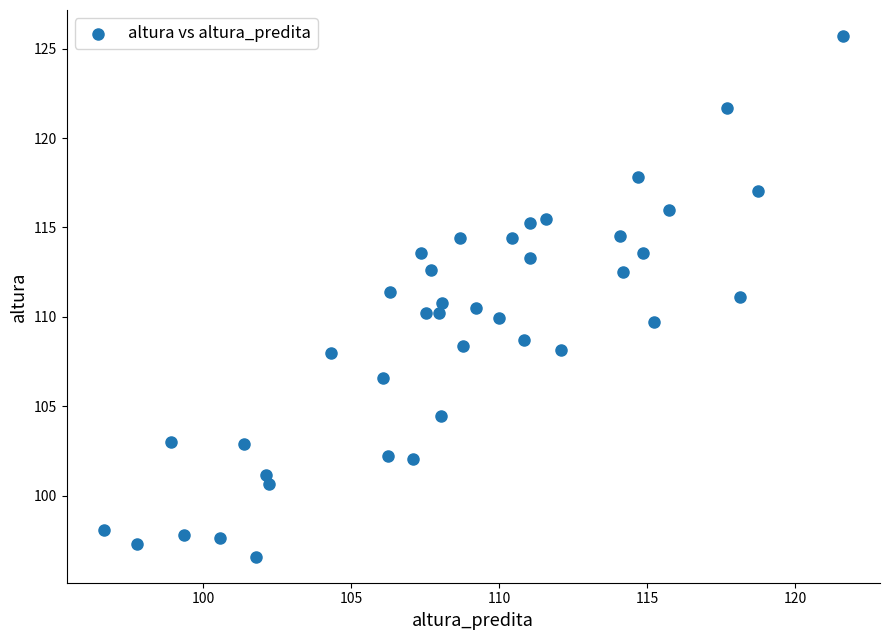

What is the range of X values (max minus min)?

25.0